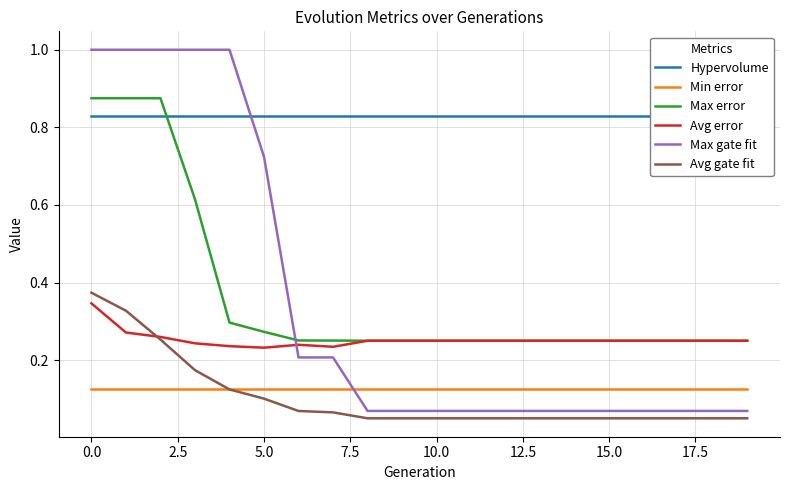

The Max gate fit series shows 0.0 at 10.0. True or false?

False